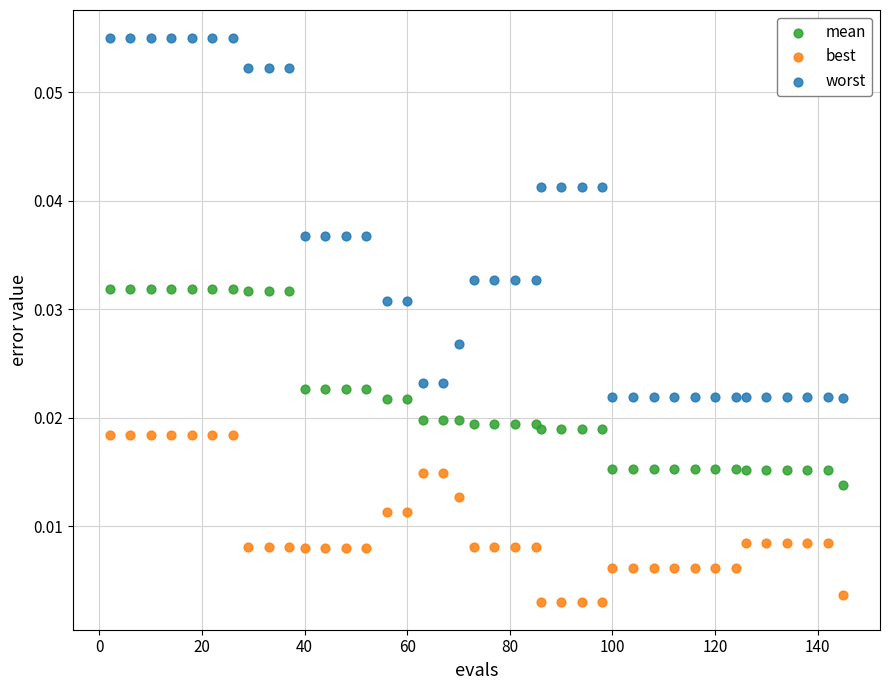

Which series reaches the minimum Y coordinate?

best